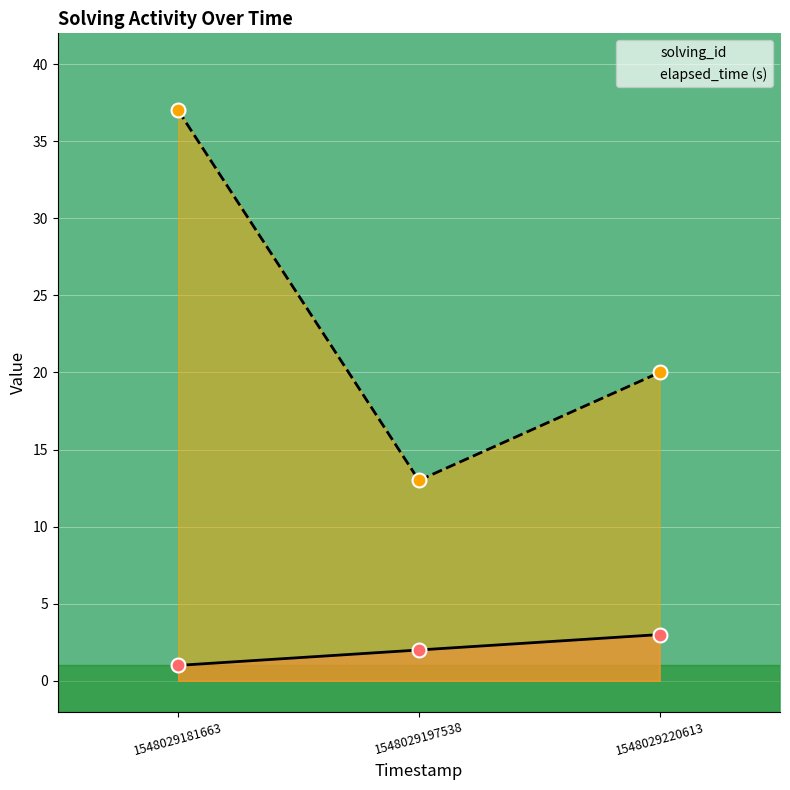

At how many categories does at least one series exceed 2?

3